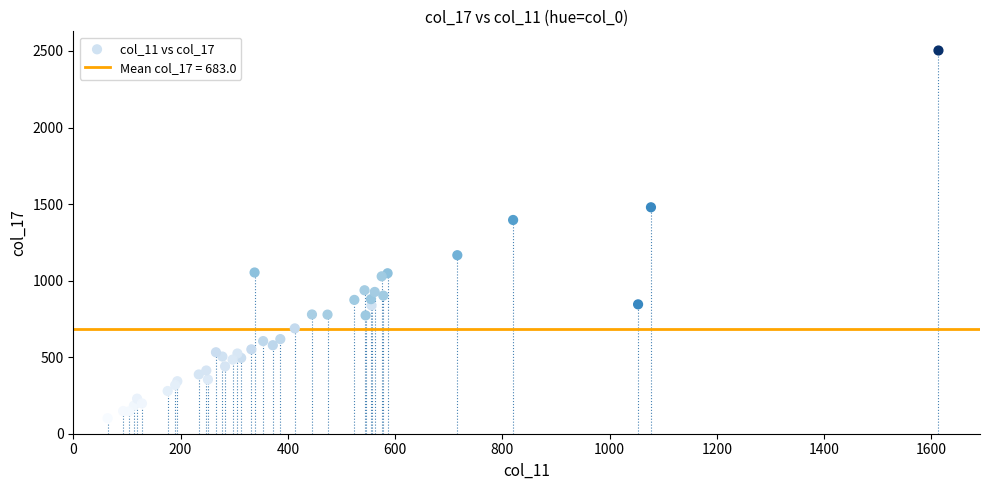

What Y value in the scatter plot is closest to 1302?

1396